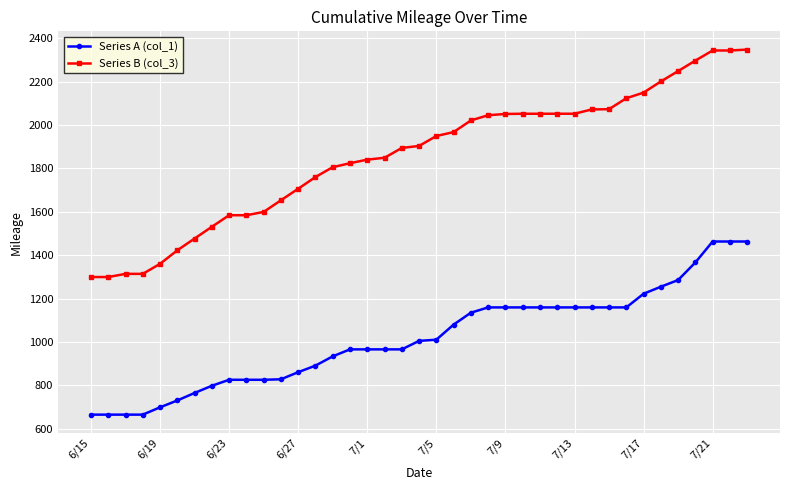

List the series in order of their overall mean, highest first.

Series B (col_3), Series A (col_1)